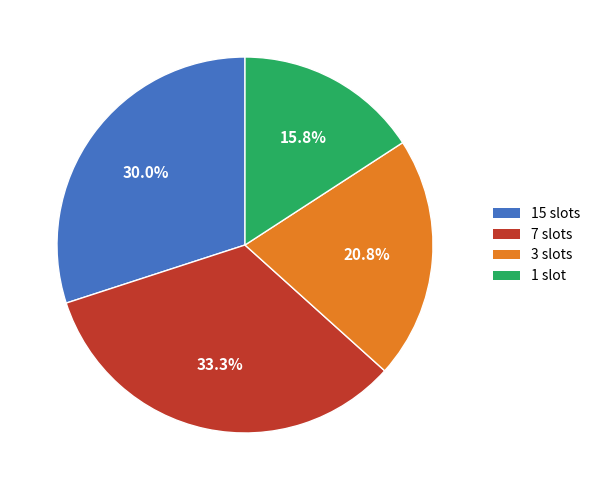

Is there a majority slice in this chart?

No